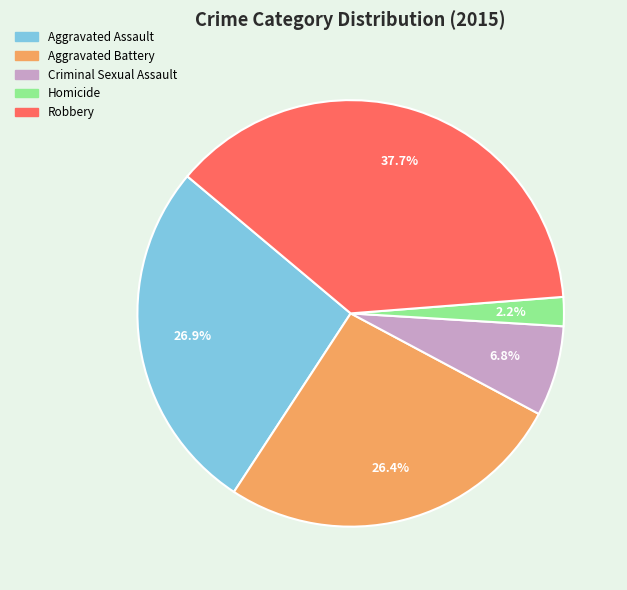

True or false: Aggravated Assault accounts for 27% of the total.

True